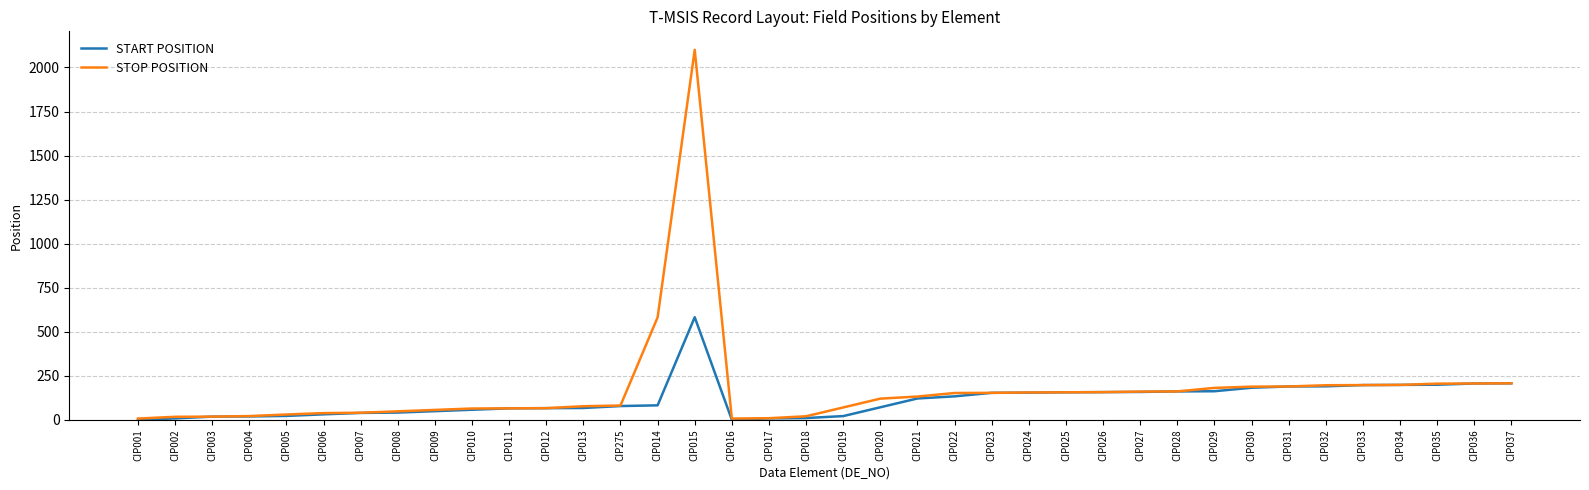

Which series has the widest spread of values?

STOP POSITION